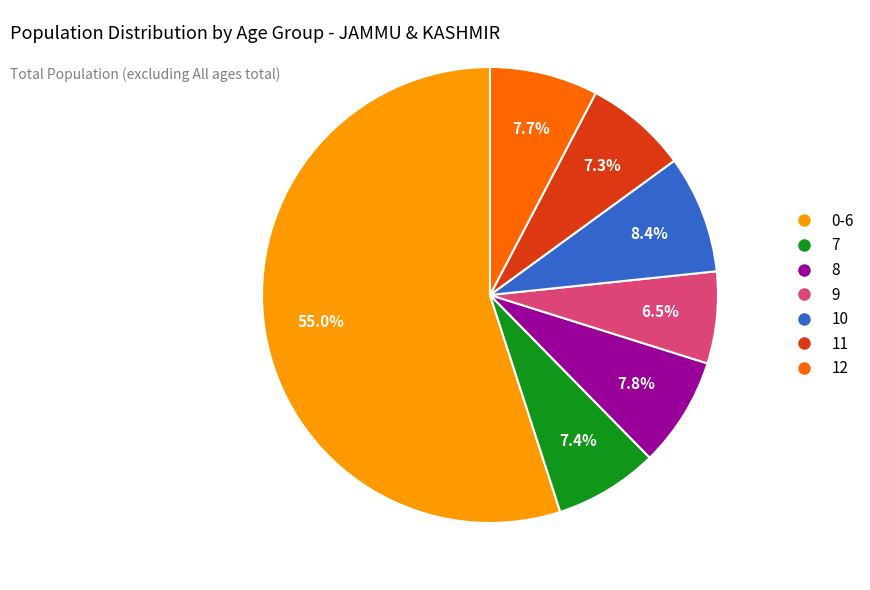

To the nearest percent, what is the difference between the largest and smallest slice percentages?

48%